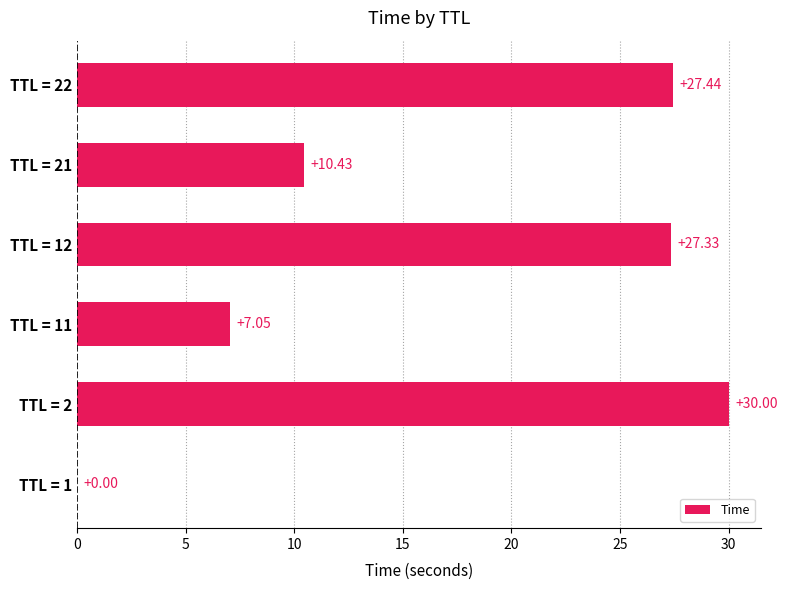

What is the change in value from TTL = 1 to TTL = 12?

+27.3